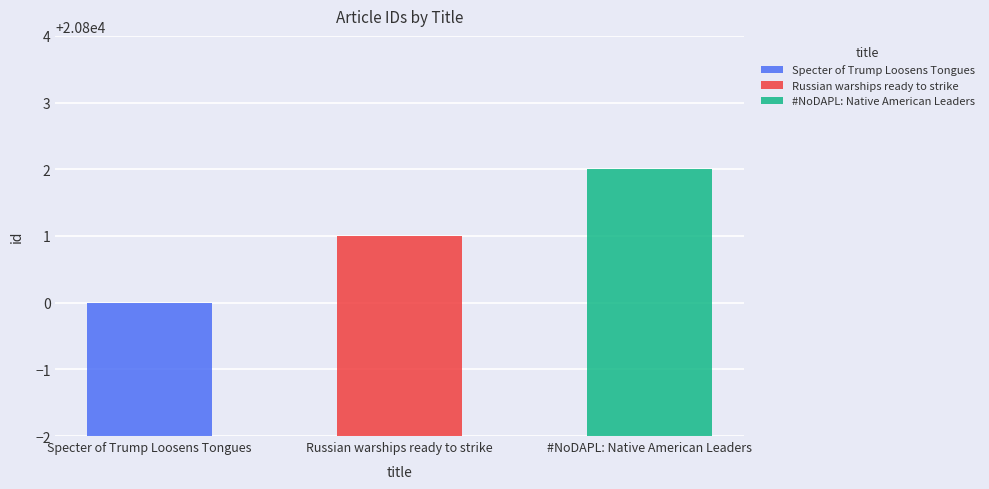

Reading right to left, list all the values displayed in this chart.

#NoDAPL: Native American Leaders=20802	Russian warships ready to strike=20801	Specter of Trump Loosens Tongues=20800